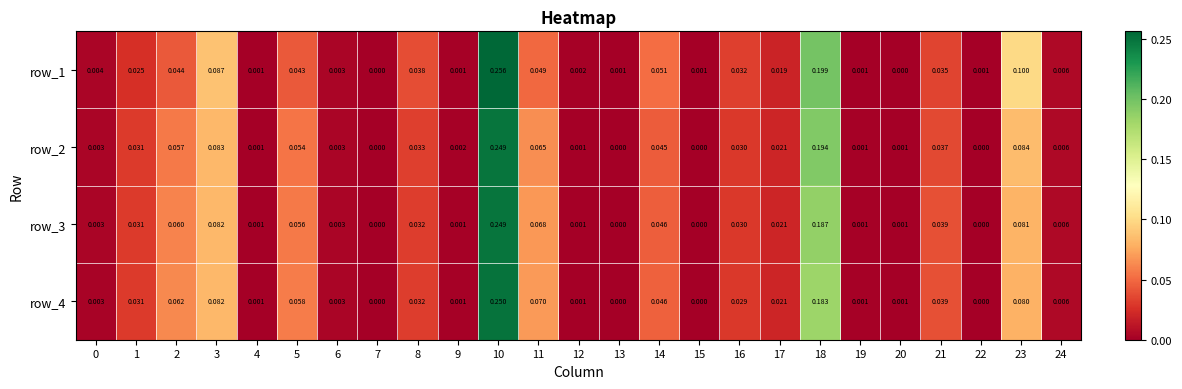

What is the total value across all series at 1?

0.1